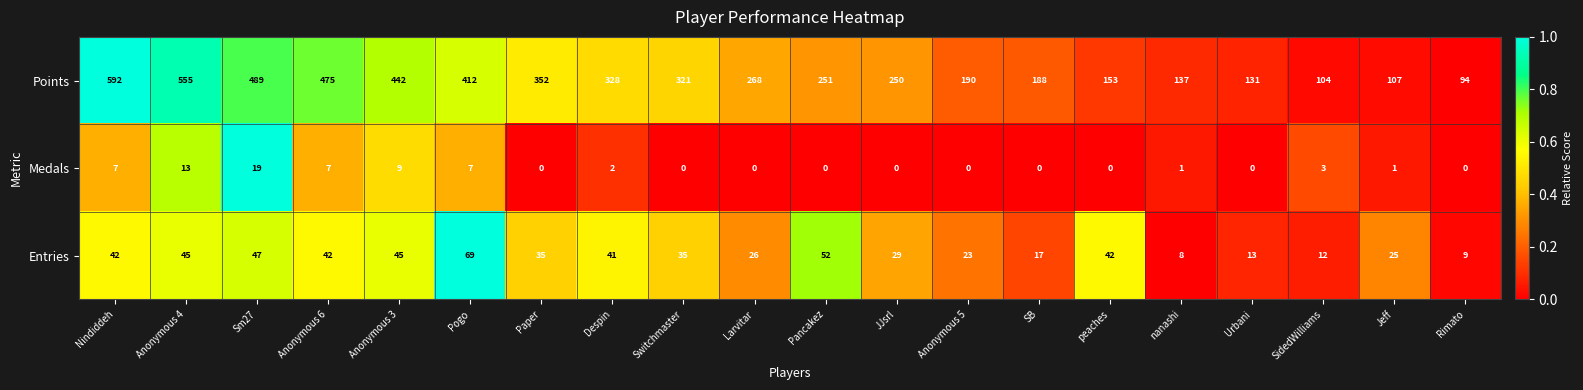

How many categories are shown in the chart?

20